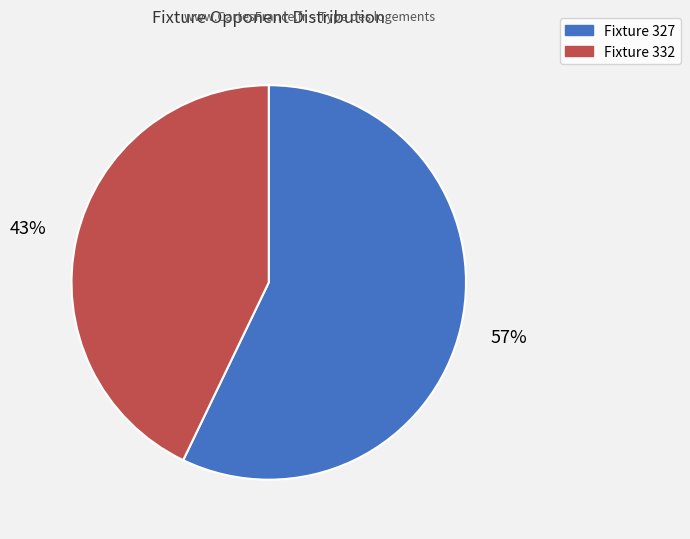

To the nearest percent, what is the average slice percentage?

50%